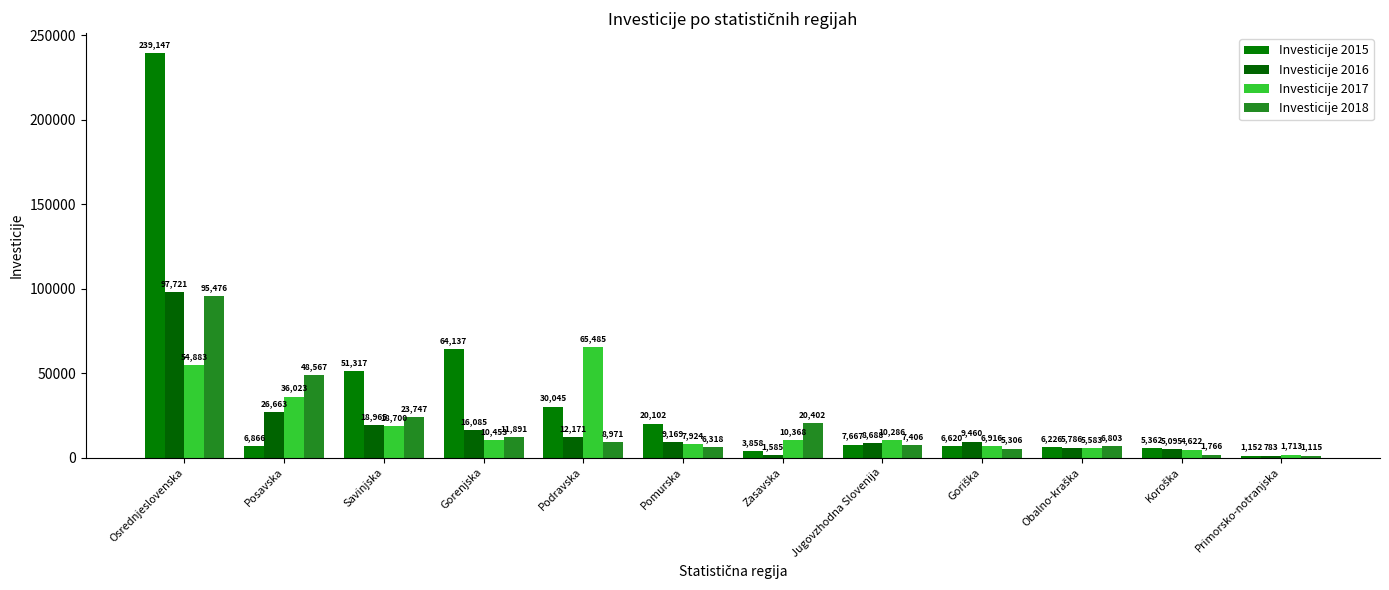

Reading right to left, list all the values displayed in this chart.

Investicije 2015: 1152	5362	6226	6620	7667	3858	20102	30045	64137	51317	6866	239147
Investicije 2016: 783	5095	5786	9460	8688	1585	9169	12171	16085	18965	26663	97721
Investicije 2017: 1713	4622	5583	6916	10286	10368	7924	65485	10453	18700	36023	54883
Investicije 2018: 1115	1766	6803	5306	7406	20402	6318	8971	11891	23747	48567	95476